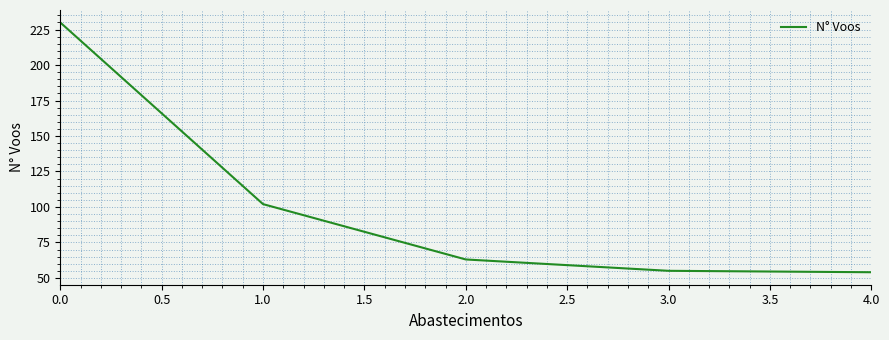

Does the chart have visible grid lines?

Yes